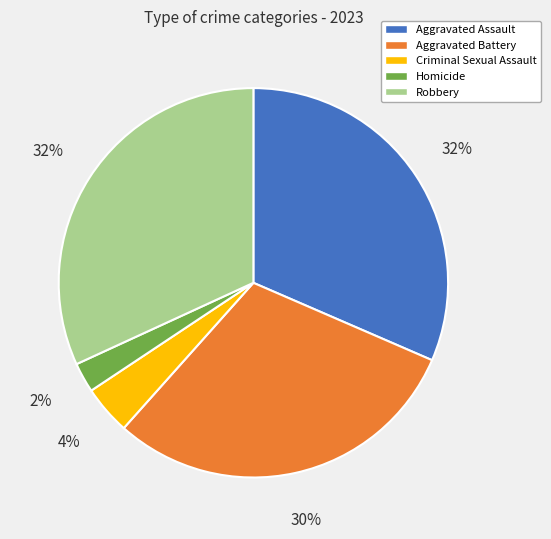

How many segments does this pie chart have?

5